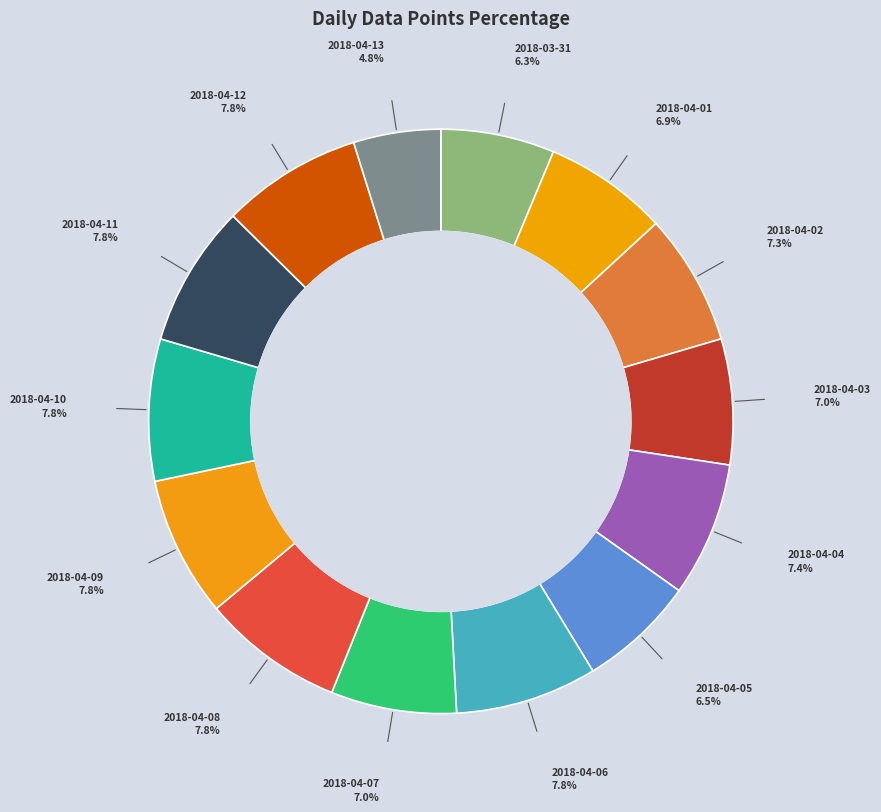

What is the smallest slice in the pie chart?

2018-04-13